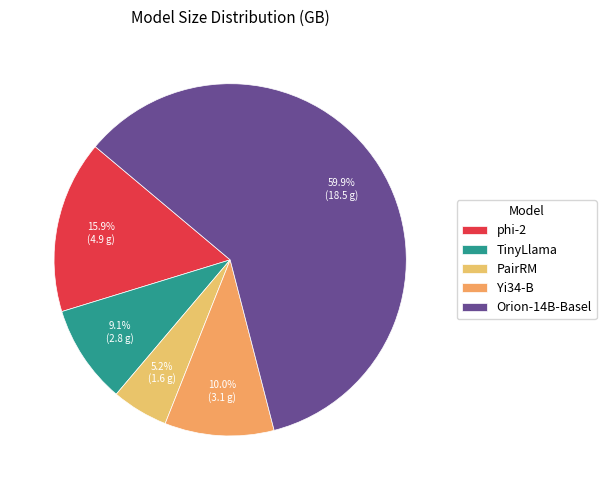

What percentage do phi-2 and Orion-14B-Basel together represent?

75.7%